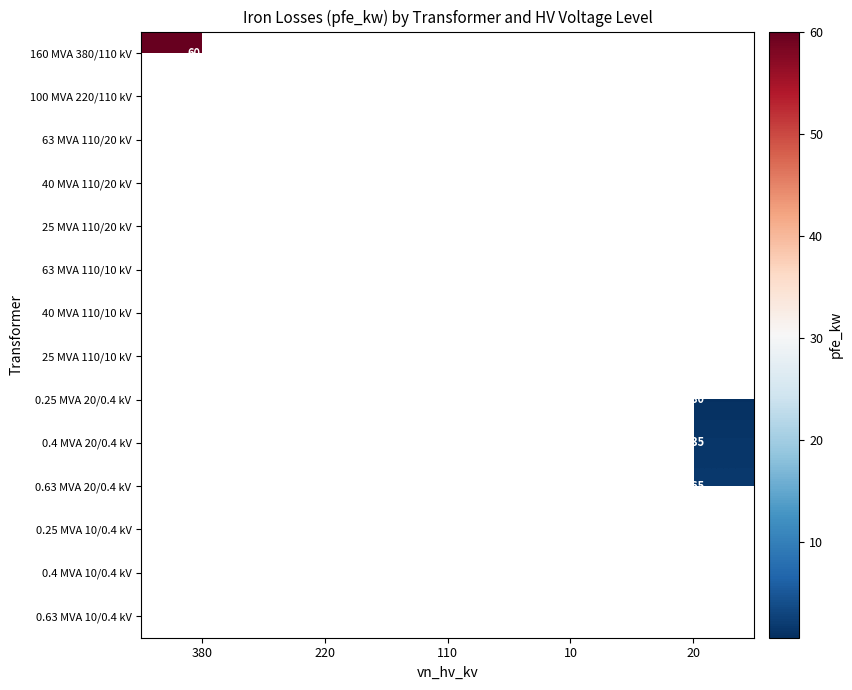

Is the value of 25 MVA 110/10 kV at 110 greater than the value of 160 MVA 380/110 kV at 380?

No